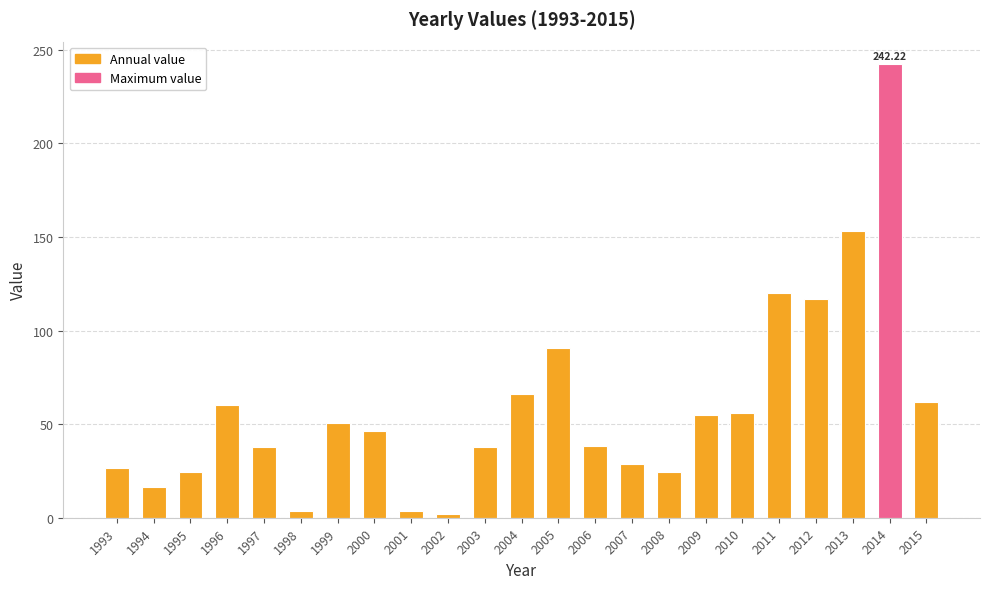

What is the difference between the second highest and second lowest values?

149.8